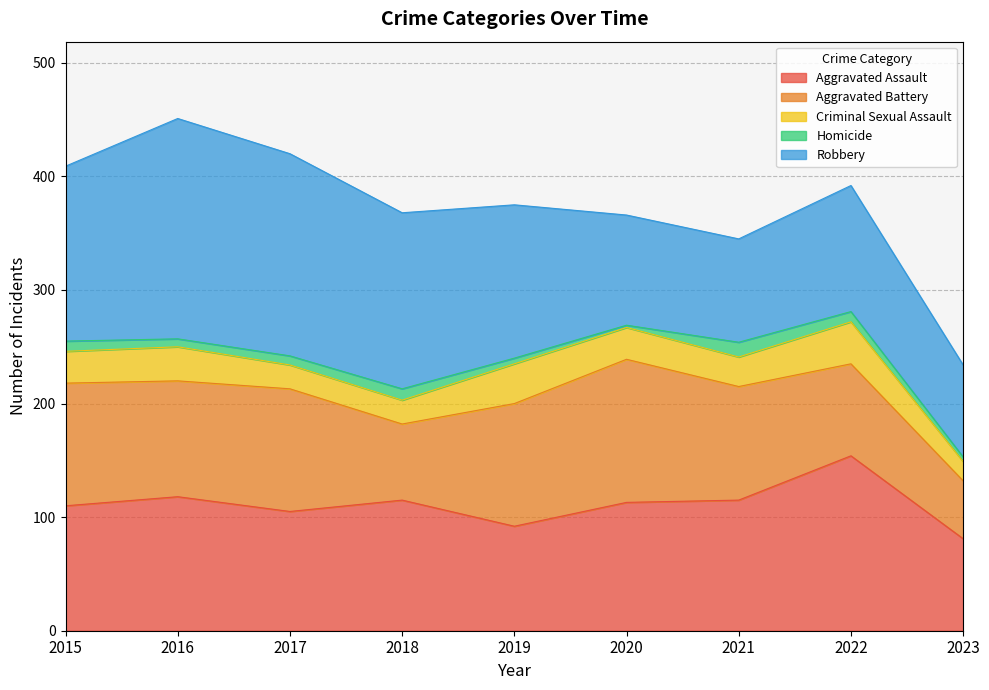

How many series are shown in this chart?

5